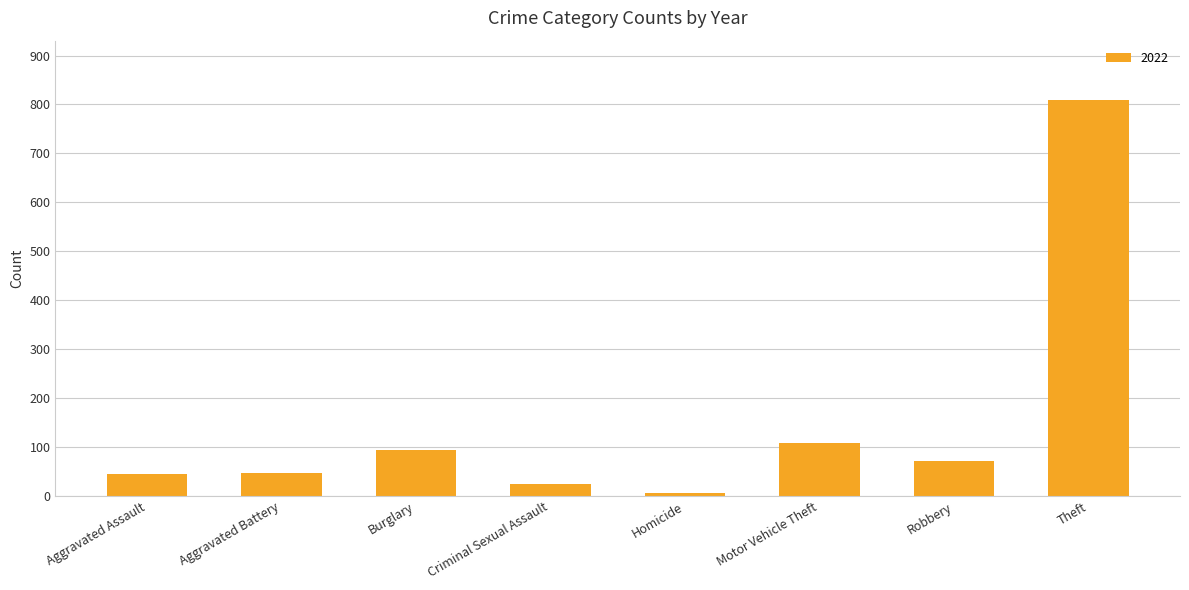

Which category has the lowest value across all series?

Homicide